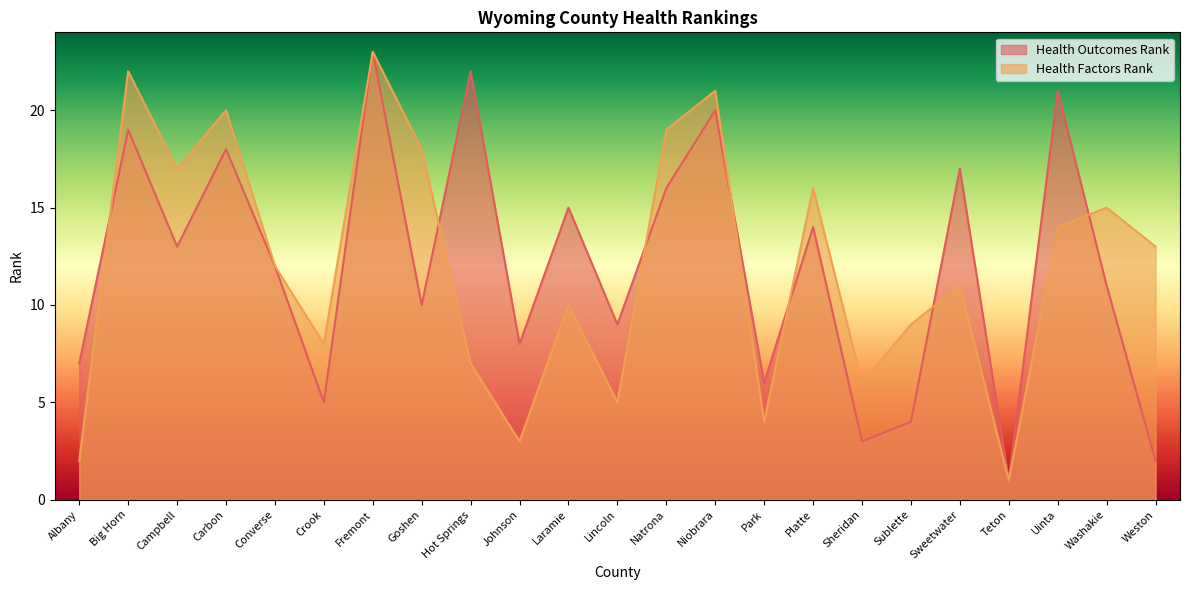

Between which two adjacent categories do Health Factors Rank and Health Outcomes Rank first intersect?

Albany and Big Horn